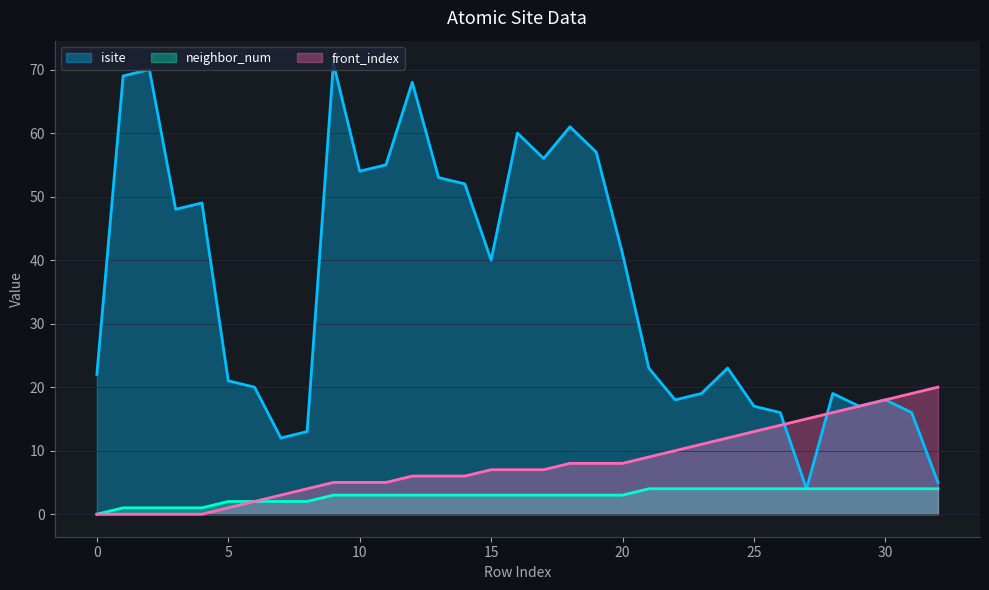

The neighbor_num series shows 1 at 6. True or false?

False